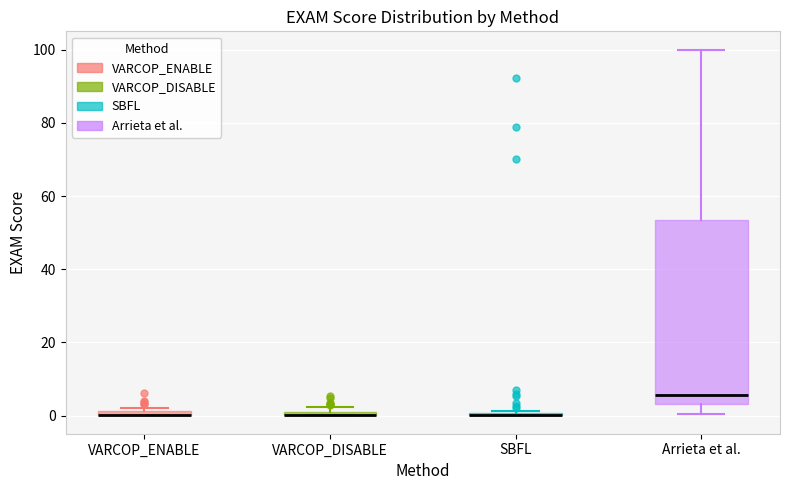

Comparing the boxes themselves (not the whiskers), which one is the tallest?

Arrieta et al.